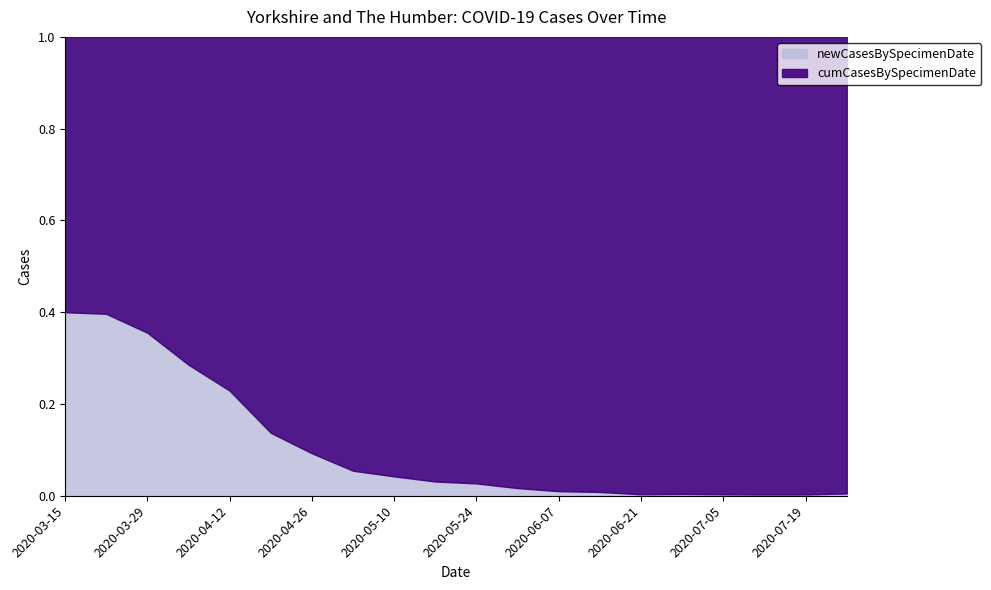

What is the label of the 4th point from the left?

2020-04-05